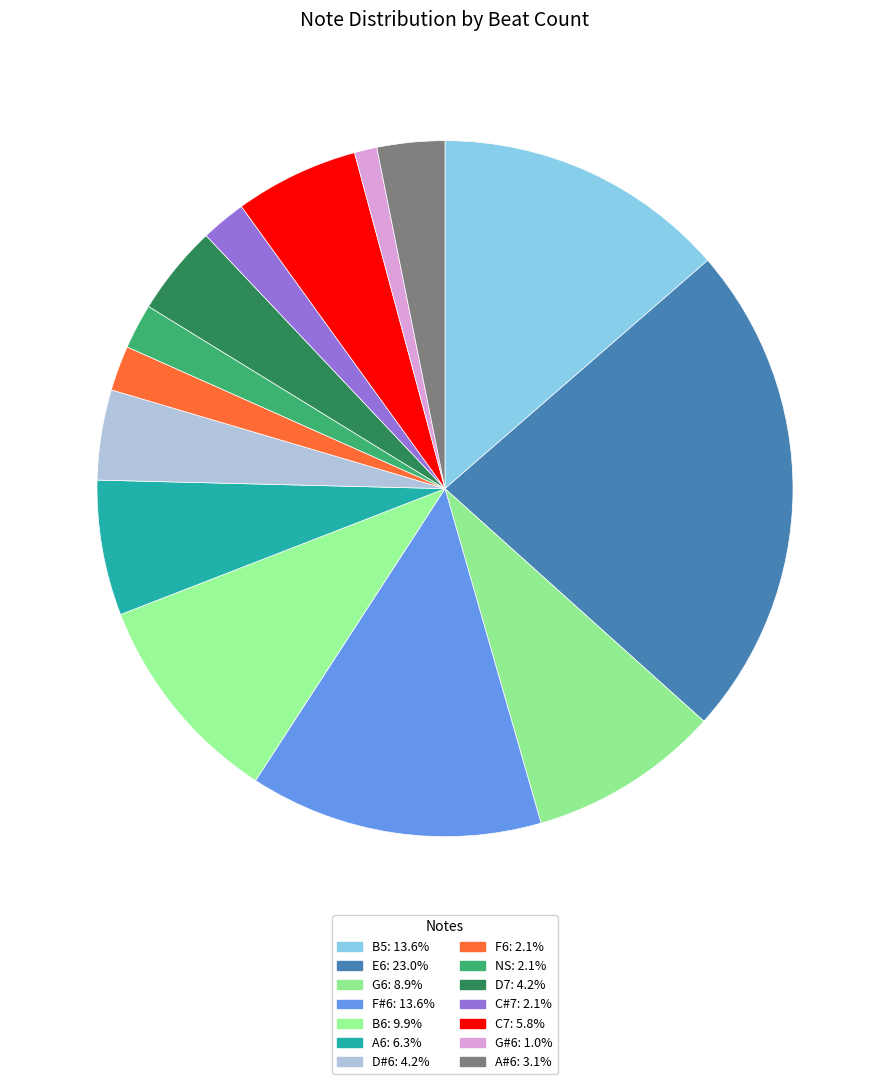

Count the number of slices in the pie.

14